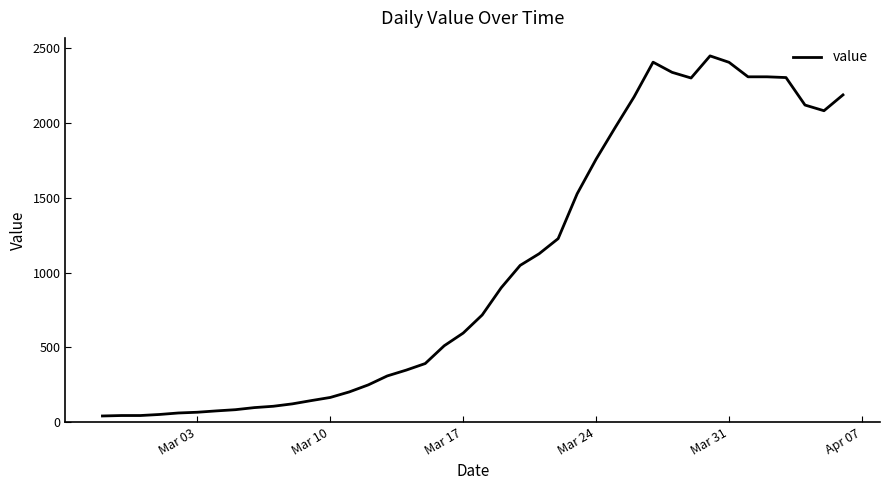

How many distinct data groups are displayed?

1